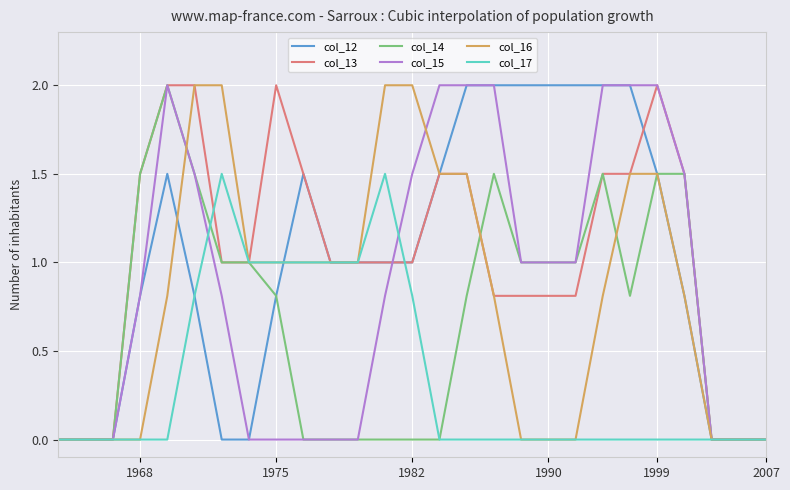

What is the maximum value shown in the chart?

2.0